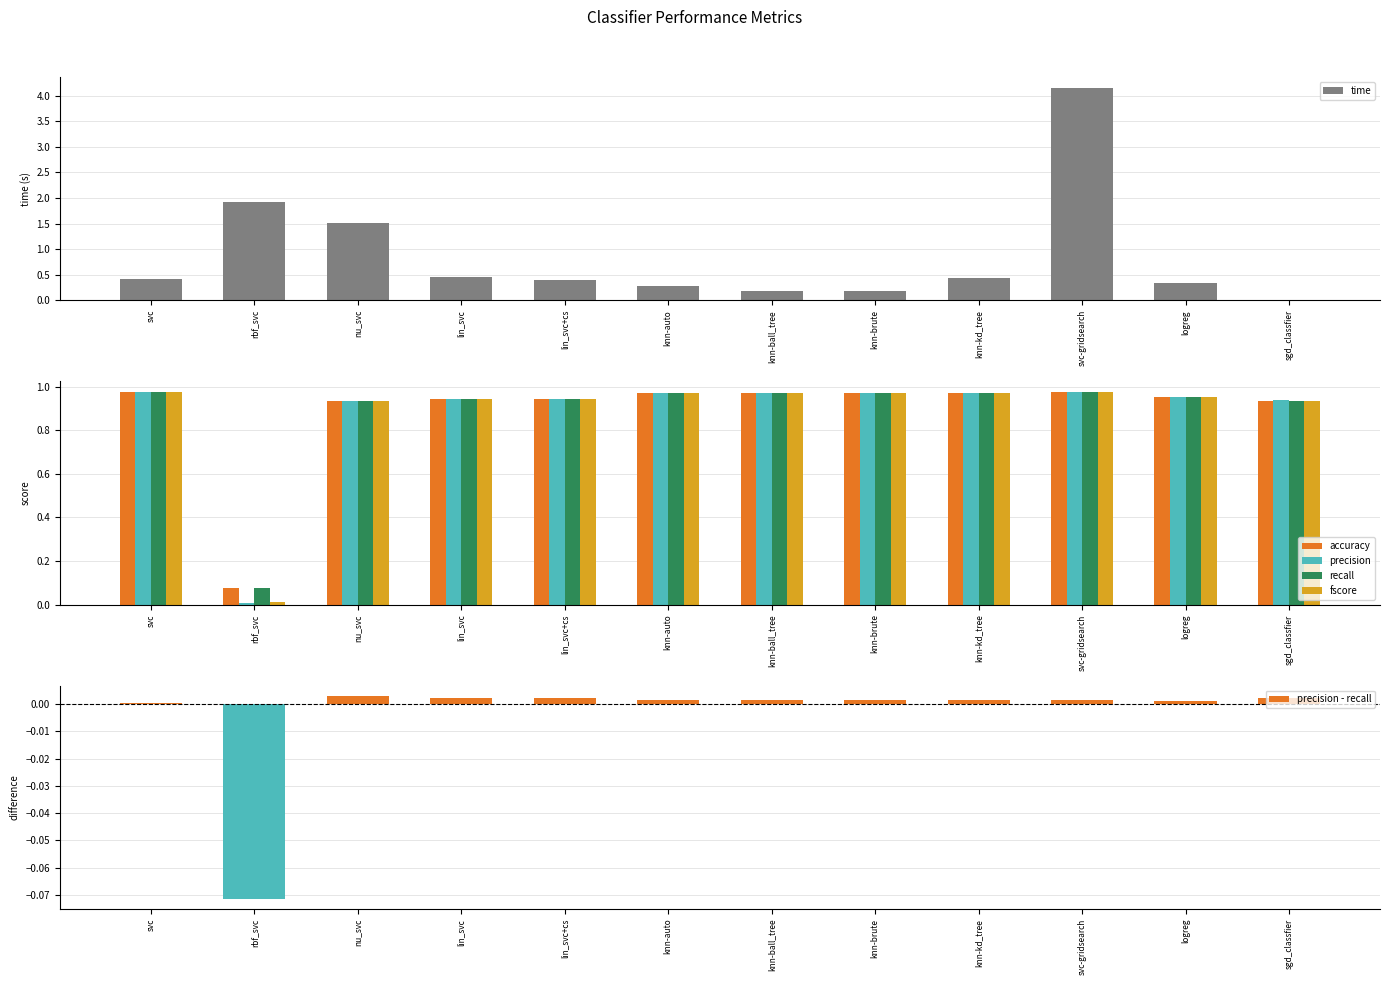

What is the average value of the precision series?

0.9